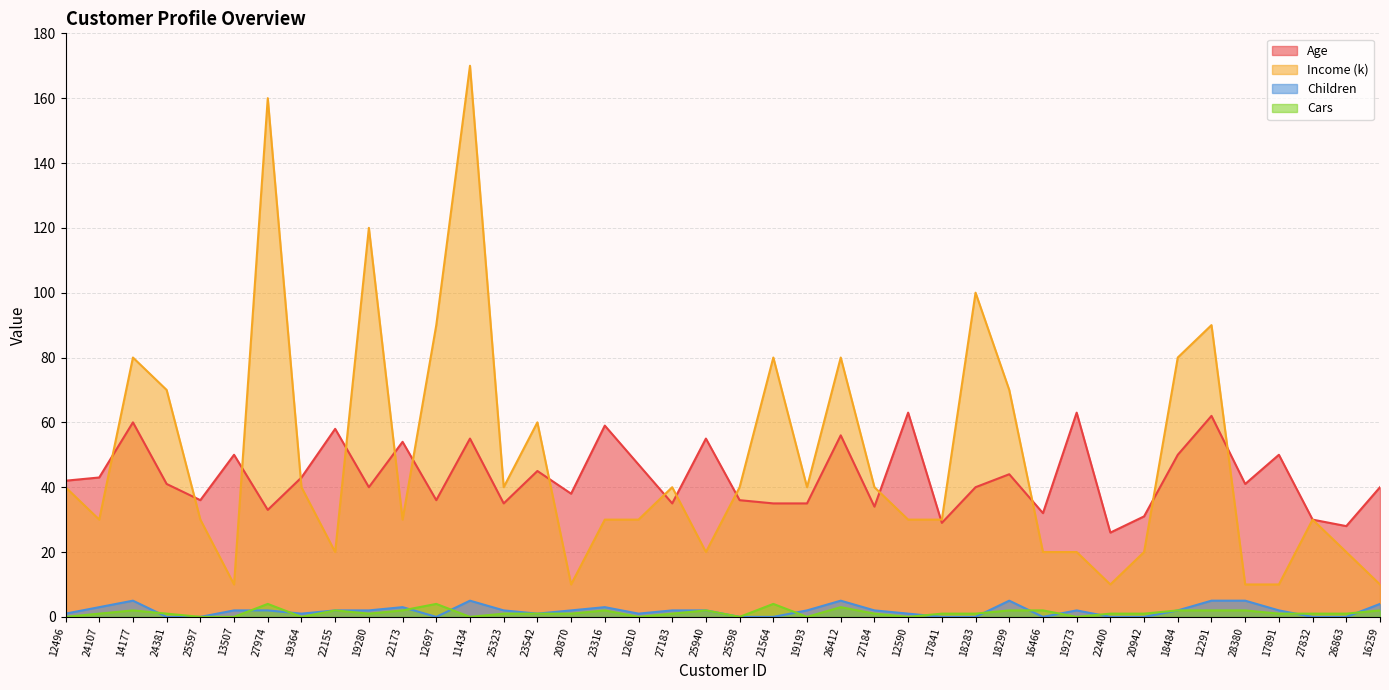

Where does the Income (k) series first go above 40?

14177